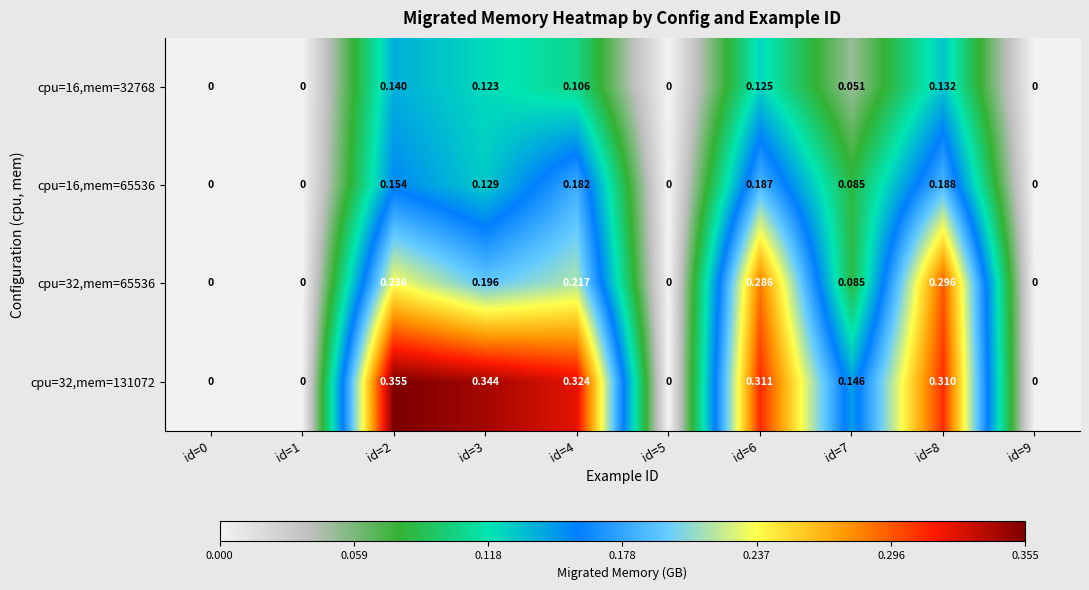

Is the value of cpu=32,mem=65536 at id=7 greater than the value of cpu=16,mem=32768 at id=9?

Yes